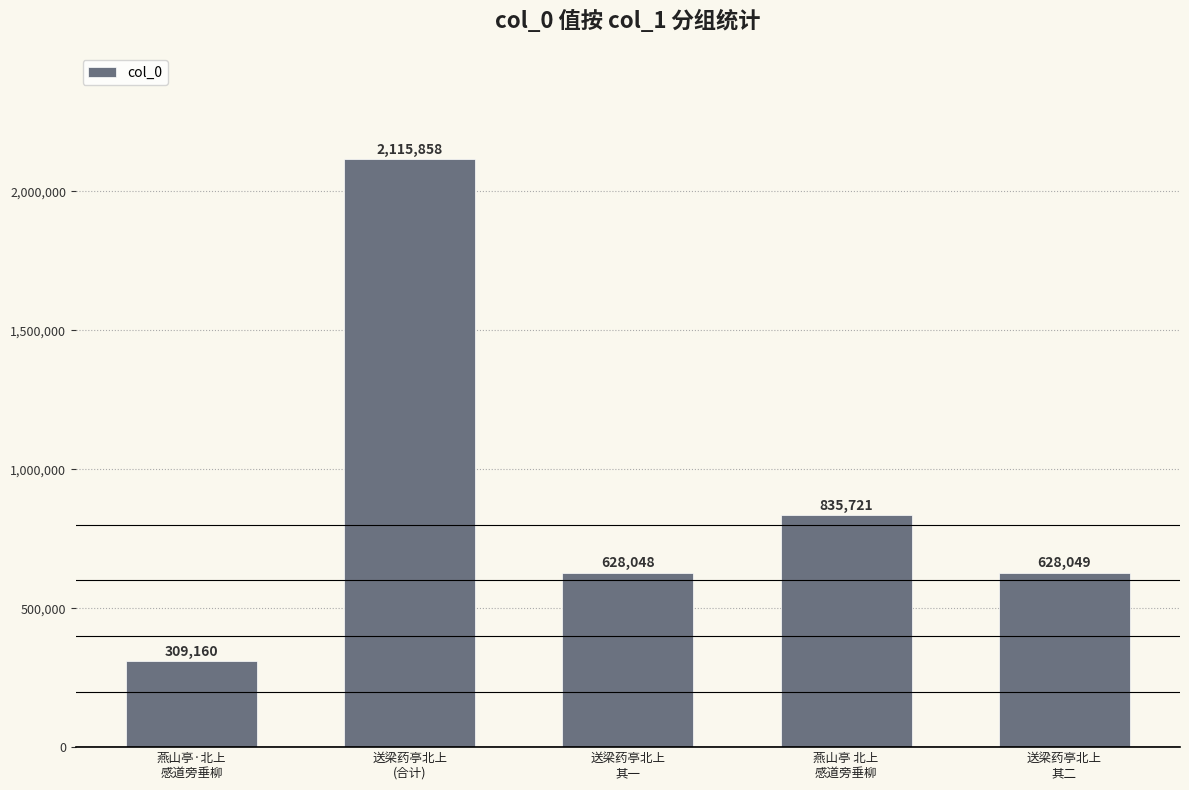

Is it true that the value at 燕山亭 北上
感道旁垂柳 is 210573?

False